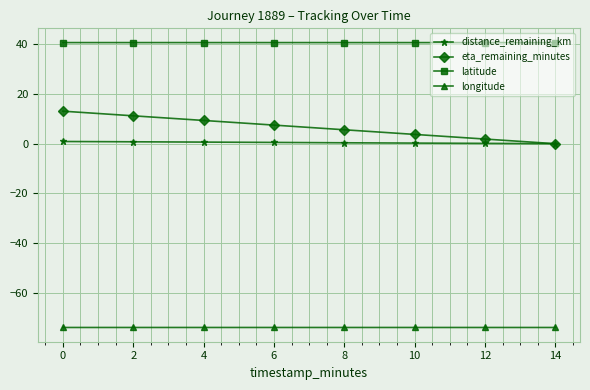

How many data points in eta_remaining_minutes are less than 7?

4